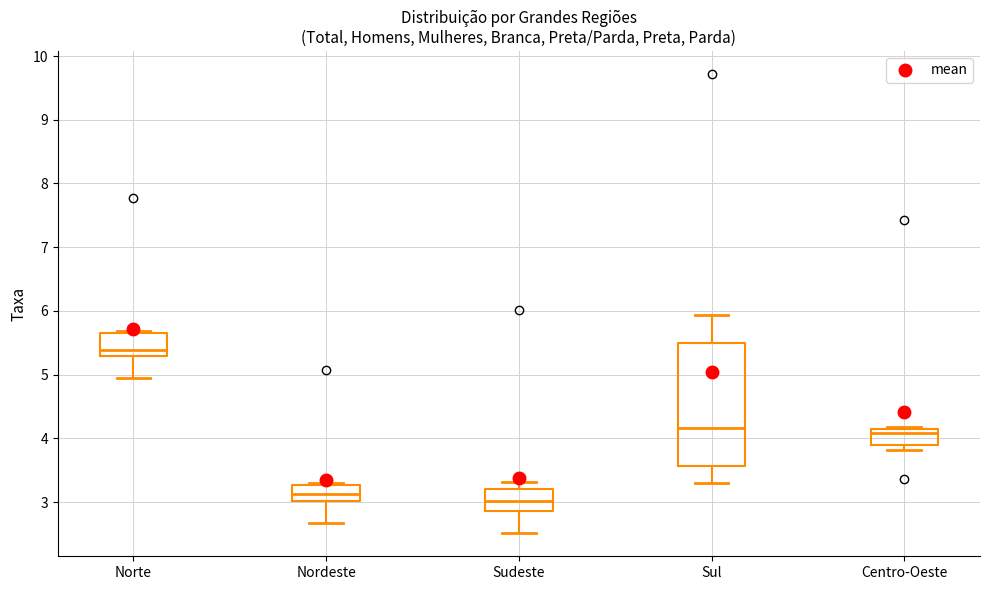

Where does the lower whisker of the box for Norte end on the y-axis? The values are not printed on the chart, so give them approximately, as read against the axis.

5.0